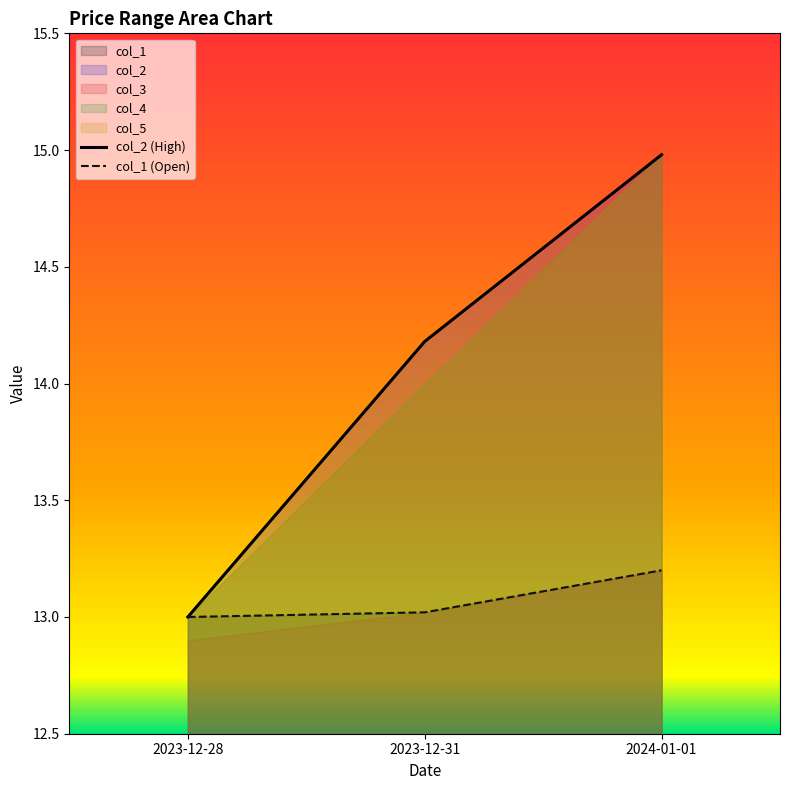

How many values in the col_2 (High) series exceed 14?

2